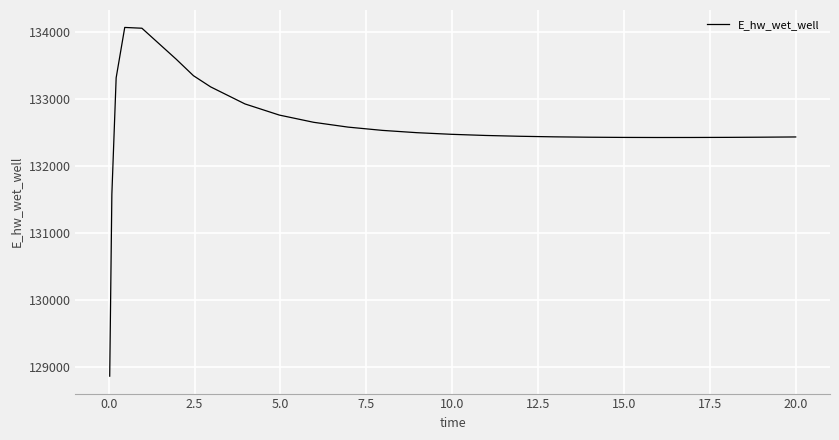

What is the maximum value shown in the chart?

134071.1